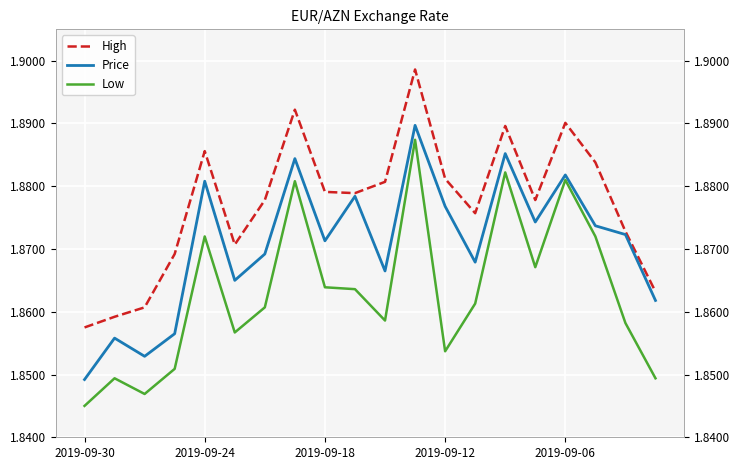

True or false: Low has a value of 1.9 at 2019-09-24.

True